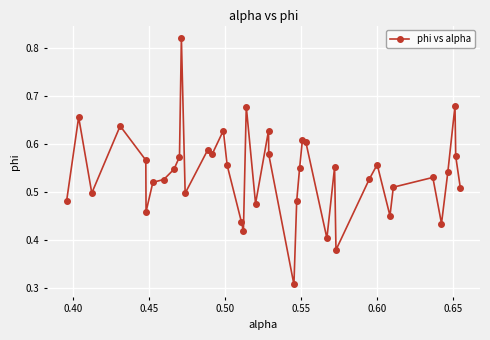

What is the sum of all values?

21.5